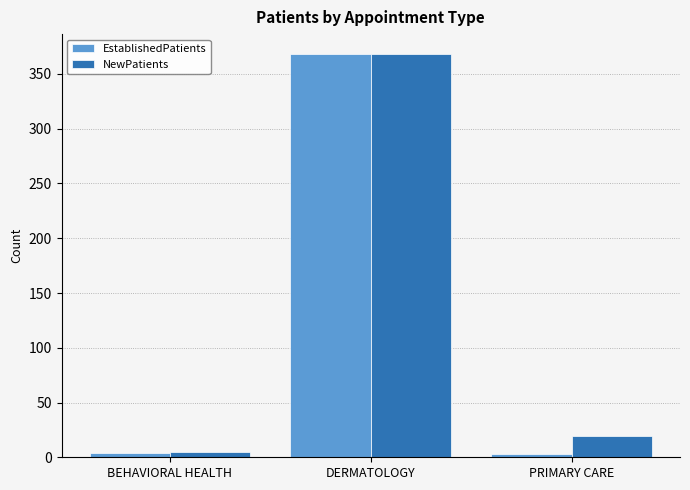

What is the maximum value for NewPatients?

368